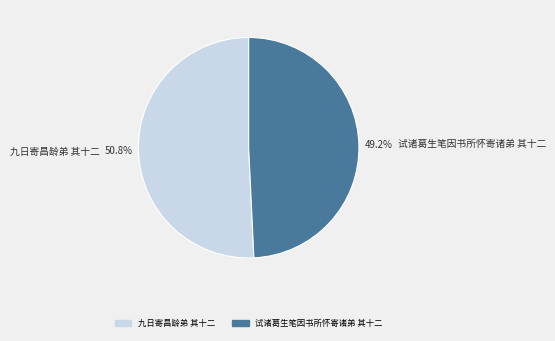

What is the ratio of the value at 九日寄昌龄弟 其十二 to the value at 试诸葛生笔因书所怀寄诸弟 其十二?

1.0